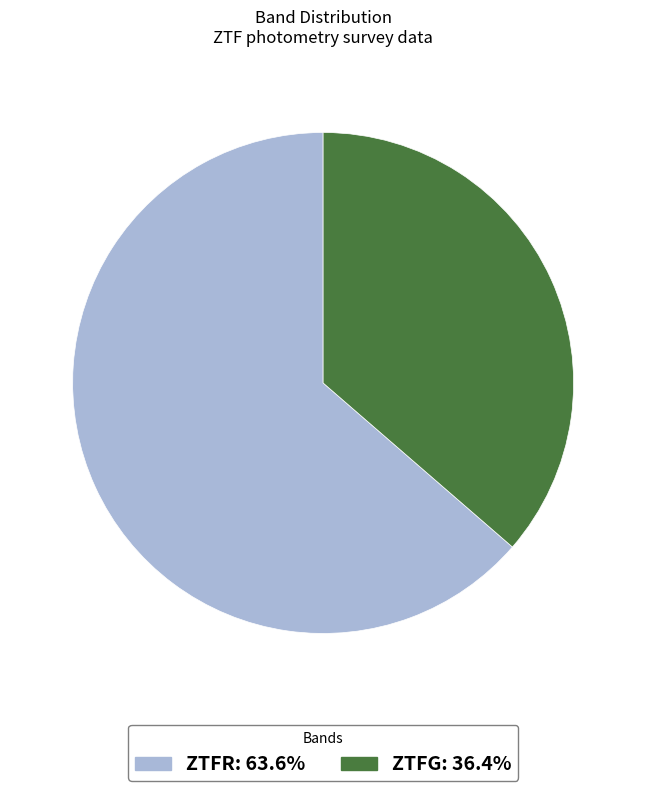

Does any single category account for the majority?

Yes